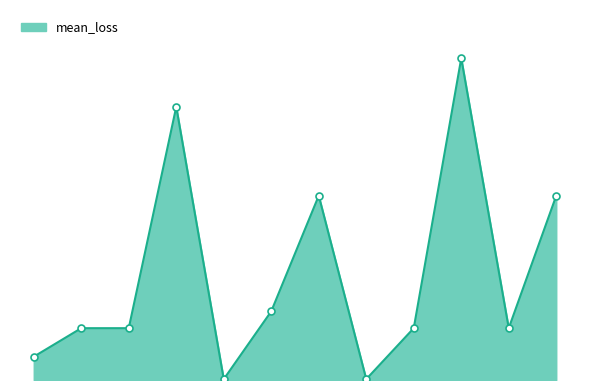

Does the chart display data point markers on the line(s)?

No